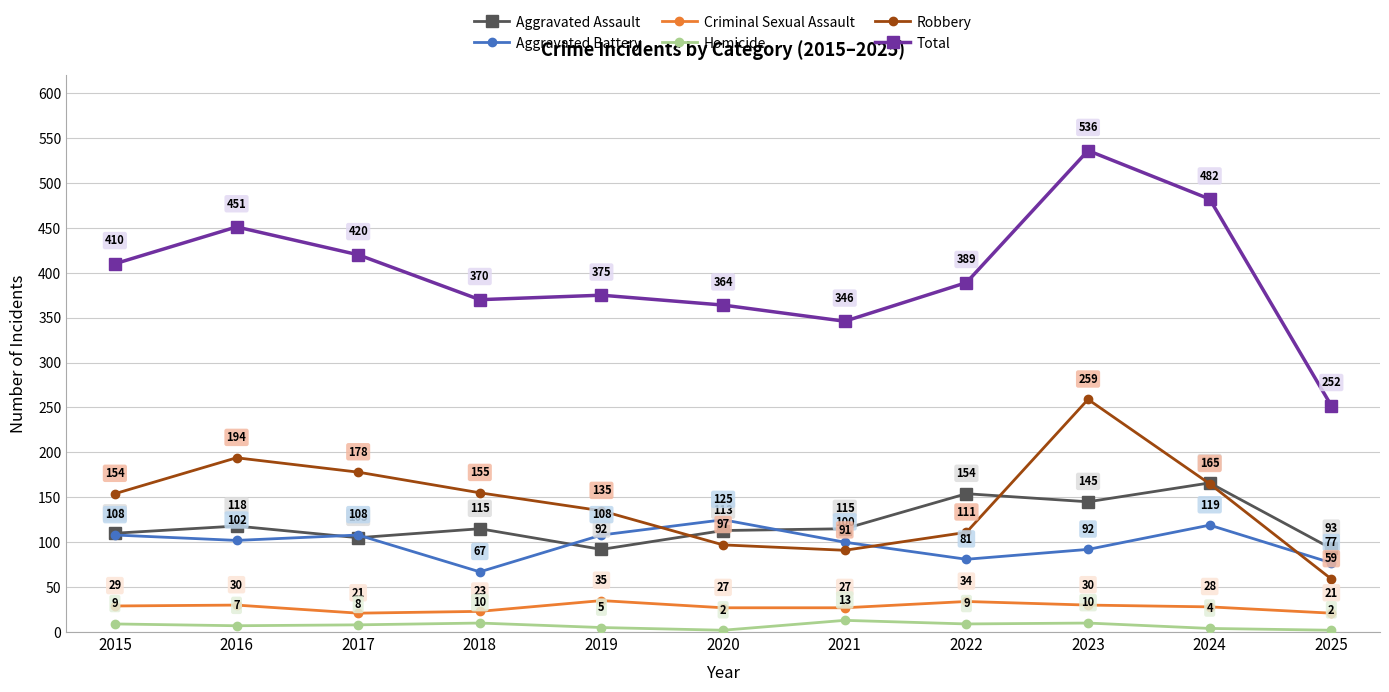

How many values in the Homicide series are below 8?

5